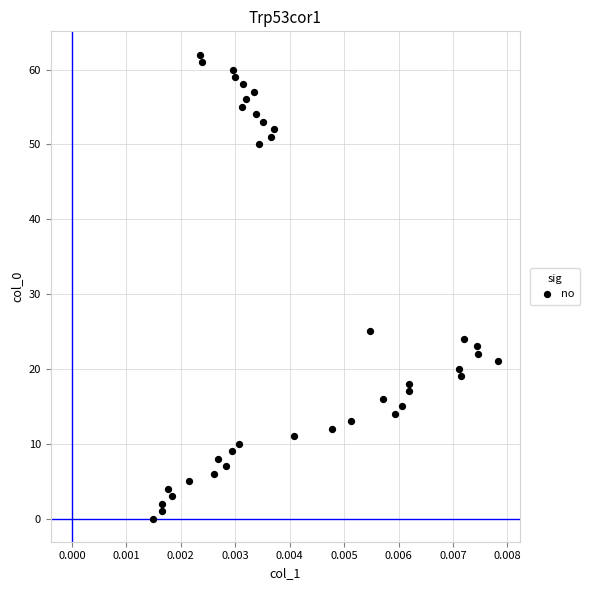

What Y value in the scatter plot is closest to 31?

25